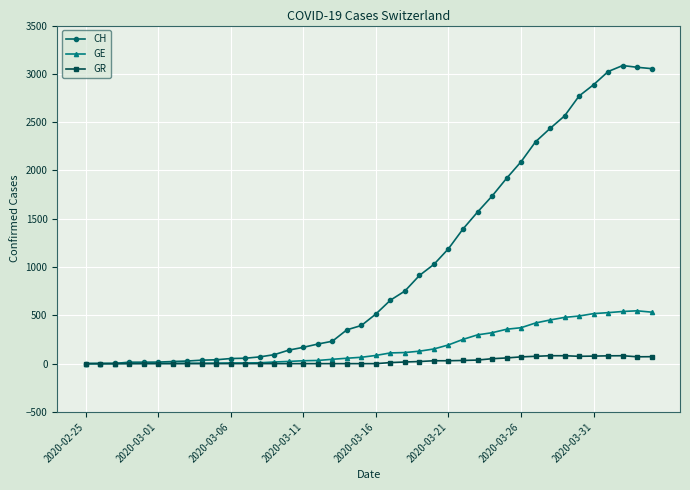

List the series in order of their peak value, lowest first.

GR, GE, CH